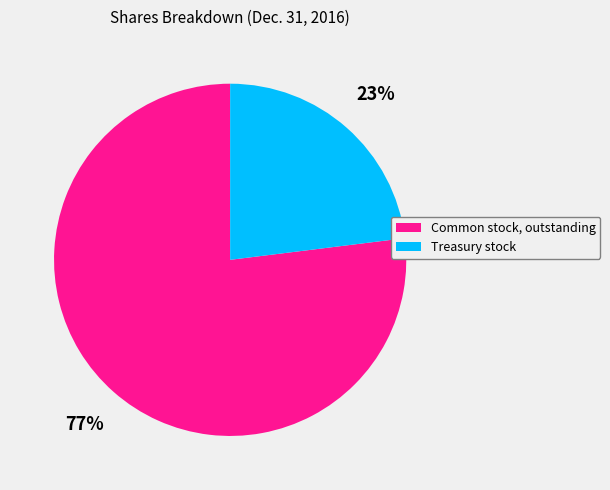

To the nearest percent, what portion does Common stock, outstanding represent?

77%